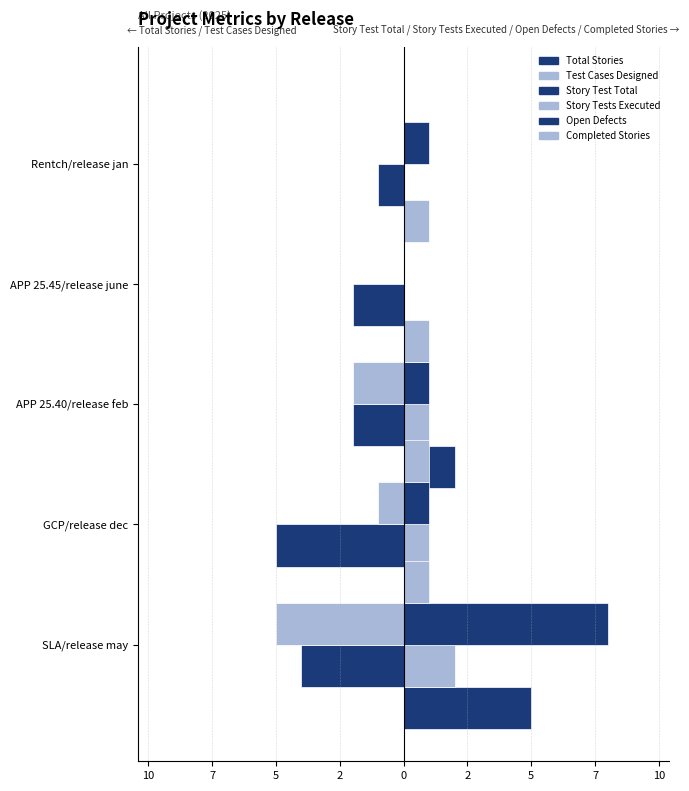

The value of Story Tests Executed at 7 is 2. True or false?

False